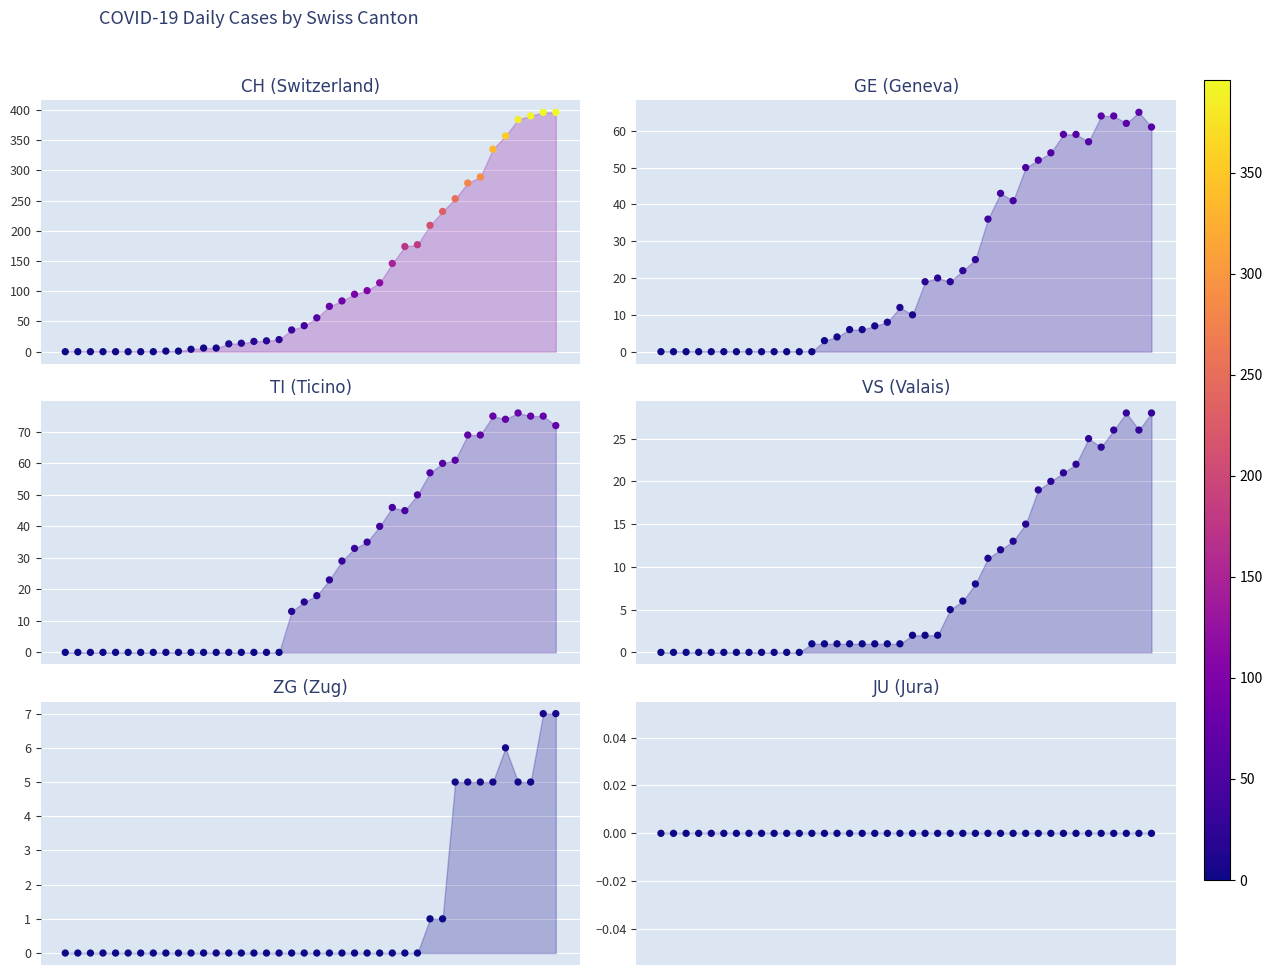

What are all the series names shown in the legend?

CH, GE, TI, VS, ZG, JU